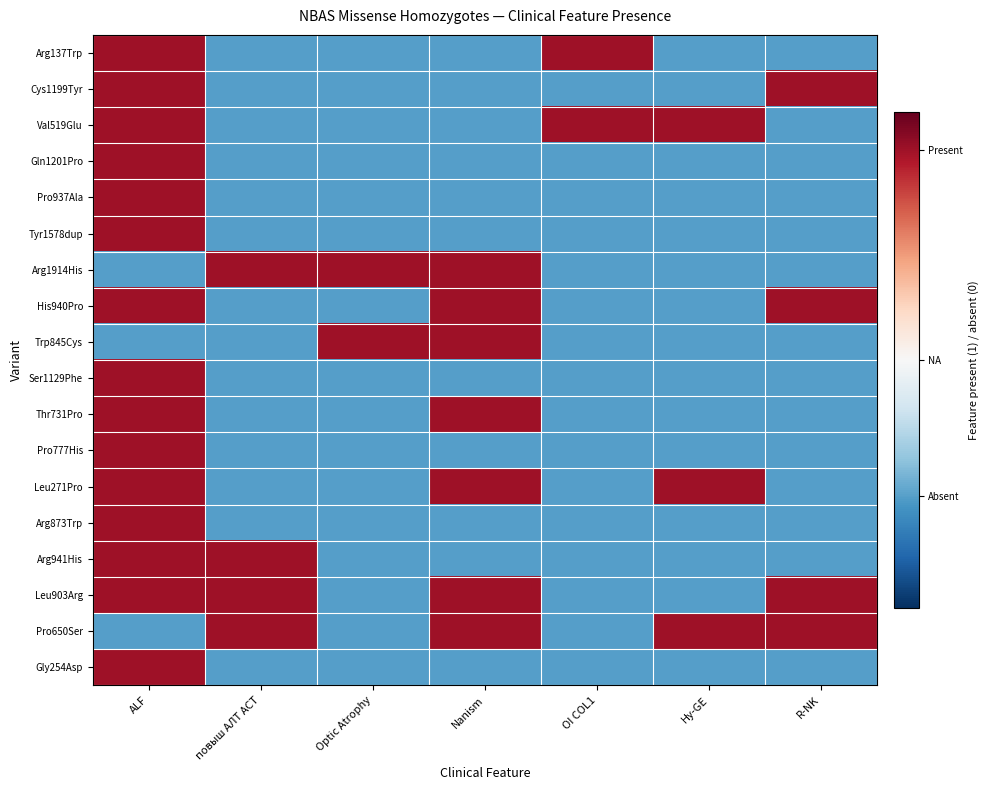

Reading right to left, list all the values displayed in this chart.

Arg137Trp: R-NK=-0.6	Hу-GE=-0.6	OI COL1=0.8	Nanism=-0.6	Optic Atrophy=-0.6	повыш АЛТ АСТ=-0.6	ALF=0.8
Cys1199Tyr: R-NK=0.8	Hу-GE=-0.6	OI COL1=-0.6	Nanism=-0.6	Optic Atrophy=-0.6	повыш АЛТ АСТ=-0.6	ALF=0.8
Val519Glu: R-NK=-0.6	Hу-GE=0.8	OI COL1=0.8	Nanism=-0.6	Optic Atrophy=-0.6	повыш АЛТ АСТ=-0.6	ALF=0.8
Gln1201Pro: R-NK=-0.6	Hу-GE=-0.6	OI COL1=-0.6	Nanism=-0.6	Optic Atrophy=-0.6	повыш АЛТ АСТ=-0.6	ALF=0.8
Pro937Ala: R-NK=-0.6	Hу-GE=-0.6	OI COL1=-0.6	Nanism=-0.6	Optic Atrophy=-0.6	повыш АЛТ АСТ=-0.6	ALF=0.8
Tyr1578dup: R-NK=-0.6	Hу-GE=-0.6	OI COL1=-0.6	Nanism=-0.6	Optic Atrophy=-0.6	повыш АЛТ АСТ=-0.6	ALF=0.8
Arg1914His: R-NK=-0.6	Hу-GE=-0.6	OI COL1=-0.6	Nanism=0.8	Optic Atrophy=0.8	повыш АЛТ АСТ=0.8	ALF=-0.6
His940Pro: R-NK=0.8	Hу-GE=-0.6	OI COL1=-0.6	Nanism=0.8	Optic Atrophy=-0.6	повыш АЛТ АСТ=-0.6	ALF=0.8
Trp845Cys: R-NK=-0.6	Hу-GE=-0.6	OI COL1=-0.6	Nanism=0.8	Optic Atrophy=0.8	повыш АЛТ АСТ=-0.6	ALF=-0.6
Ser1129Phe: R-NK=-0.6	Hу-GE=-0.6	OI COL1=-0.6	Nanism=-0.6	Optic Atrophy=-0.6	повыш АЛТ АСТ=-0.6	ALF=0.8
Thr731Pro: R-NK=-0.6	Hу-GE=-0.6	OI COL1=-0.6	Nanism=0.8	Optic Atrophy=-0.6	повыш АЛТ АСТ=-0.6	ALF=0.8
Pro777His: R-NK=-0.6	Hу-GE=-0.6	OI COL1=-0.6	Nanism=-0.6	Optic Atrophy=-0.6	повыш АЛТ АСТ=-0.6	ALF=0.8
Leu271Pro: R-NK=-0.6	Hу-GE=0.8	OI COL1=-0.6	Nanism=0.8	Optic Atrophy=-0.6	повыш АЛТ АСТ=-0.6	ALF=0.8
Arg873Trp: R-NK=-0.6	Hу-GE=-0.6	OI COL1=-0.6	Nanism=-0.6	Optic Atrophy=-0.6	повыш АЛТ АСТ=-0.6	ALF=0.8
Arg941His: R-NK=-0.6	Hу-GE=-0.6	OI COL1=-0.6	Nanism=-0.6	Optic Atrophy=-0.6	повыш АЛТ АСТ=0.8	ALF=0.8
Leu903Arg: R-NK=0.8	Hу-GE=-0.6	OI COL1=-0.6	Nanism=0.8	Optic Atrophy=-0.6	повыш АЛТ АСТ=0.8	ALF=0.8
Pro650Ser: R-NK=0.8	Hу-GE=0.8	OI COL1=-0.6	Nanism=0.8	Optic Atrophy=-0.6	повыш АЛТ АСТ=0.8	ALF=-0.6
Gly254Asp: R-NK=-0.6	Hу-GE=-0.6	OI COL1=-0.6	Nanism=-0.6	Optic Atrophy=-0.6	повыш АЛТ АСТ=-0.6	ALF=0.8